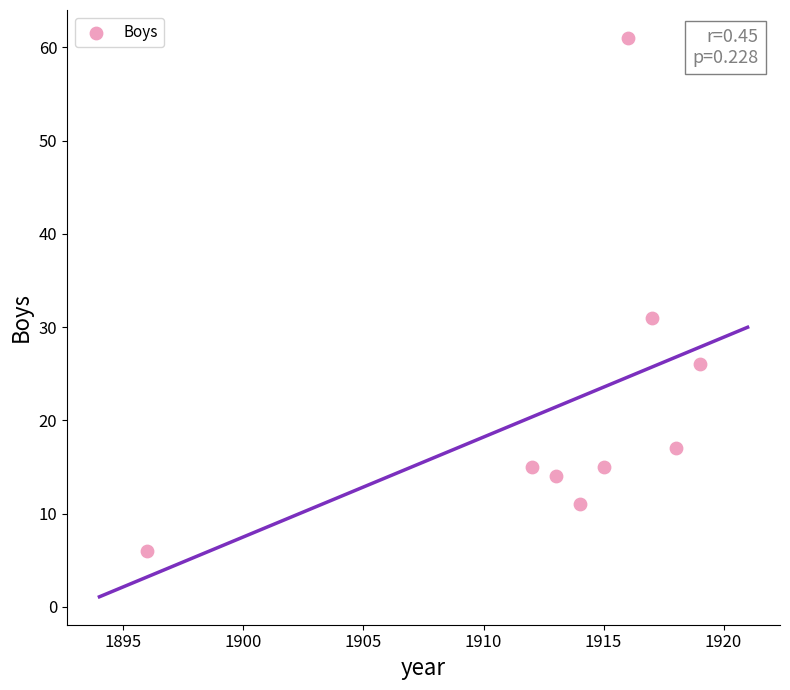

What Y value in the scatter plot is closest to 33?

31